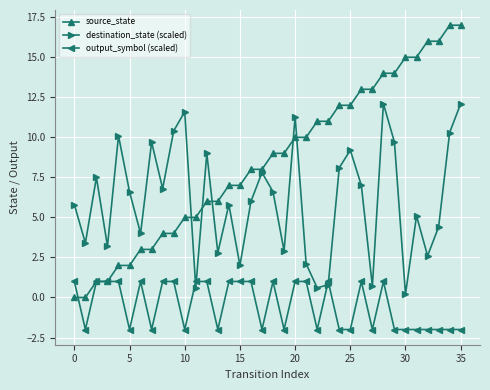

What is the minimum value shown in the chart?

-2.0